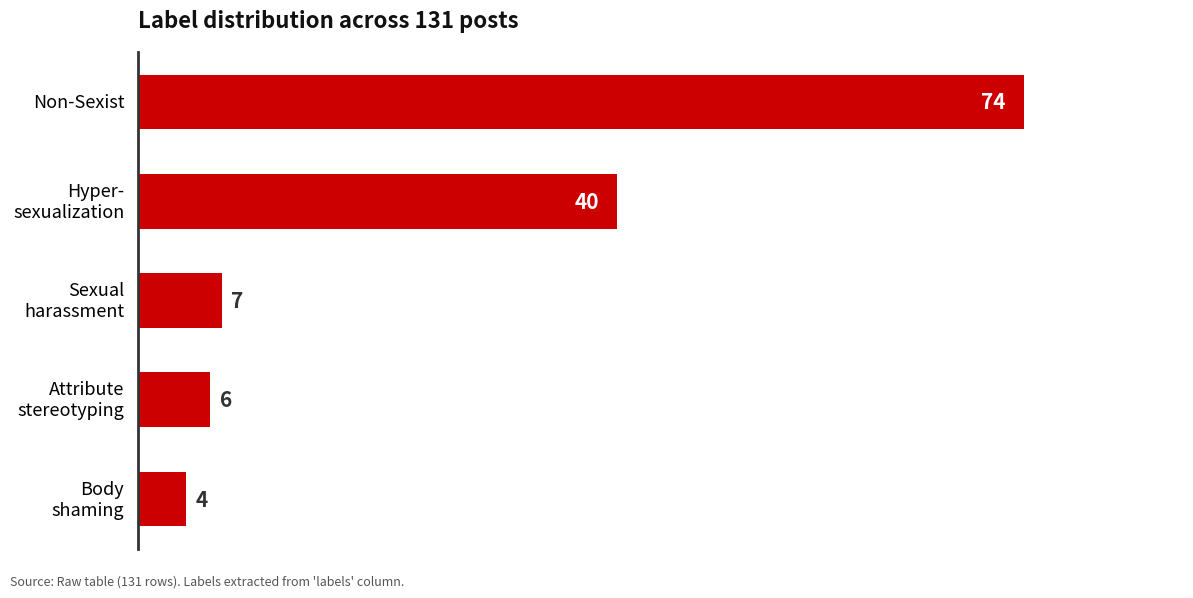

Reading top to bottom, extract all data points from this chart.

74	40	7	6	4